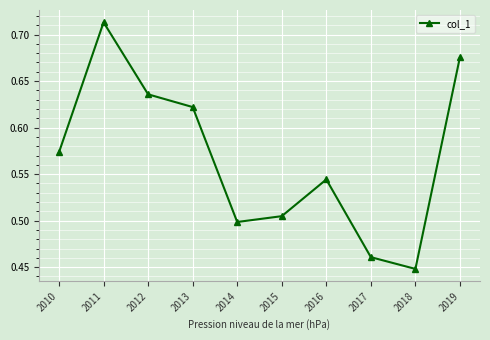

Rank the categories by value from lowest to highest.

2018, 2017, 2014, 2015, 2016, 2010, 2013, 2012, 2019, 2011